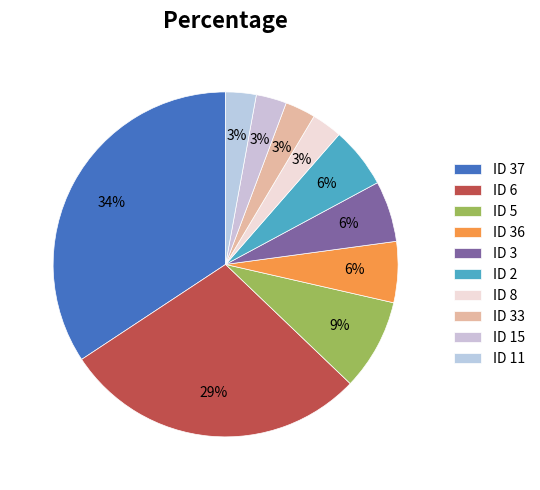

What portion of the pie excludes ID 36?

94.3%